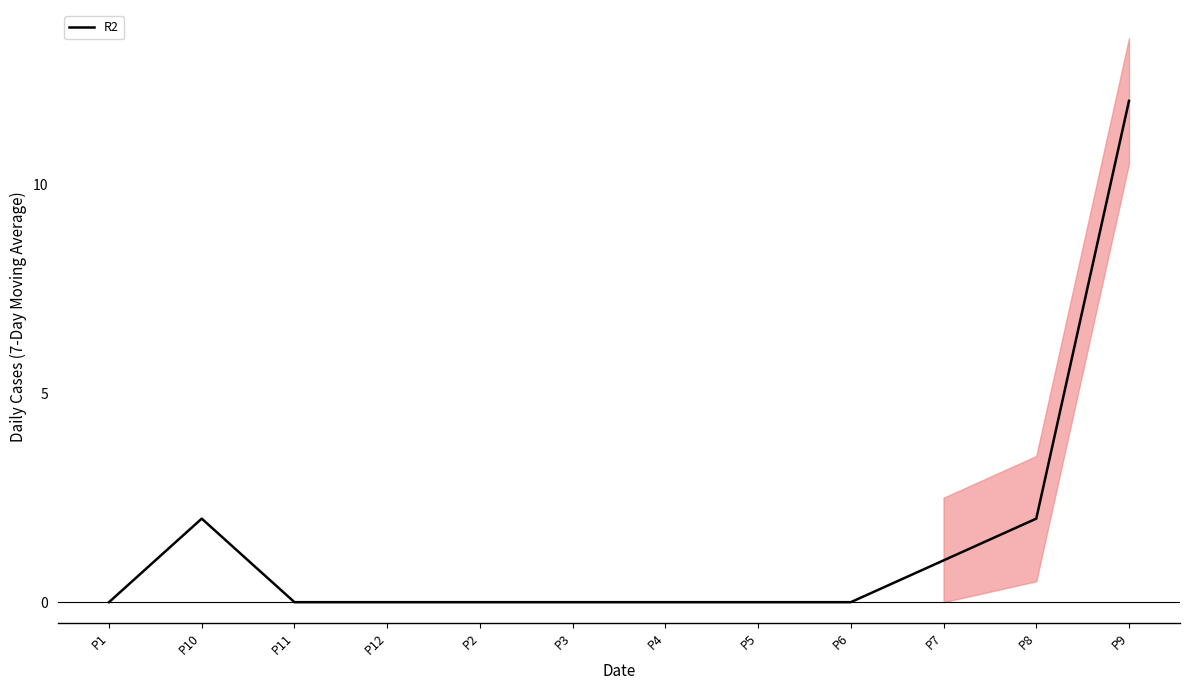

The value at P4 is 8. True or false?

False